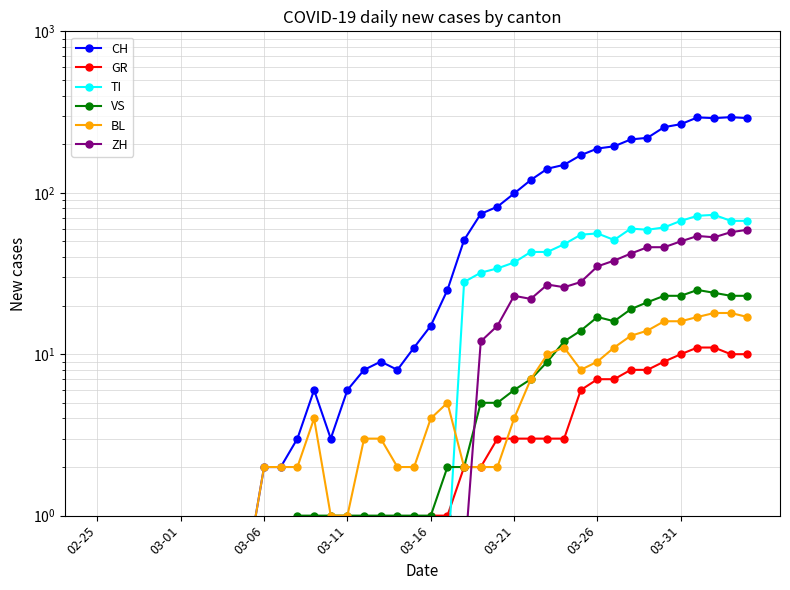

Which series has the widest spread of values?

CH